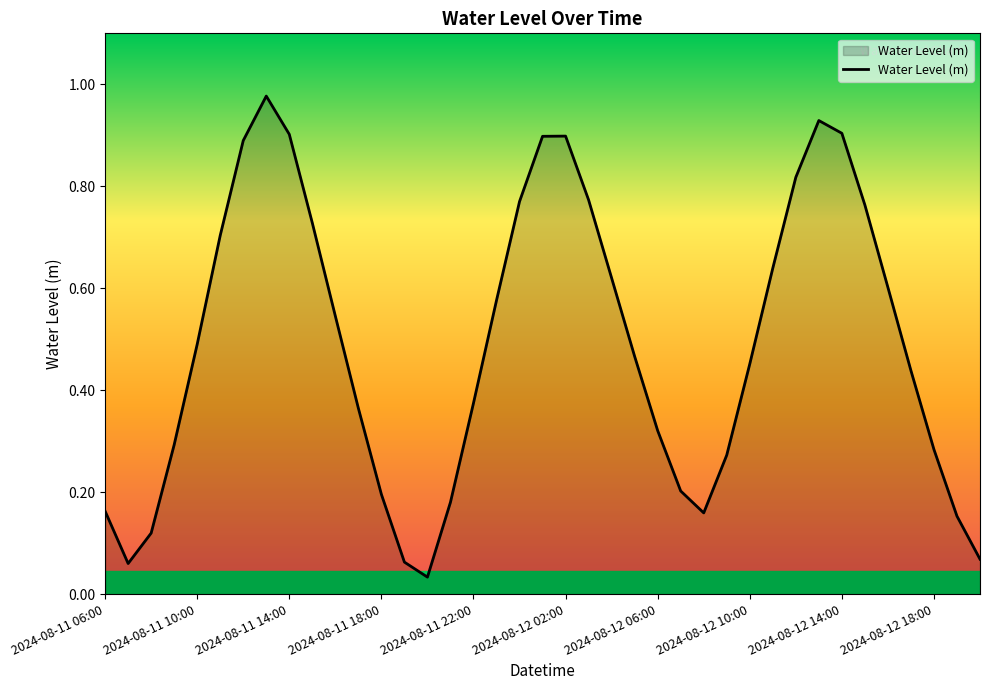

True or false: the data shows 0.2 at 2024-08-12 10:00.

False